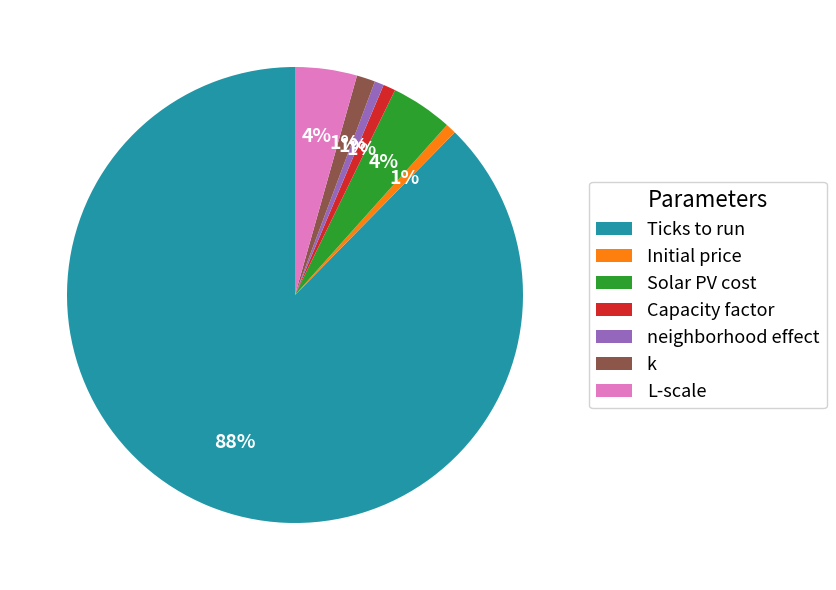

Which category has the biggest portion of the pie?

Ticks to run